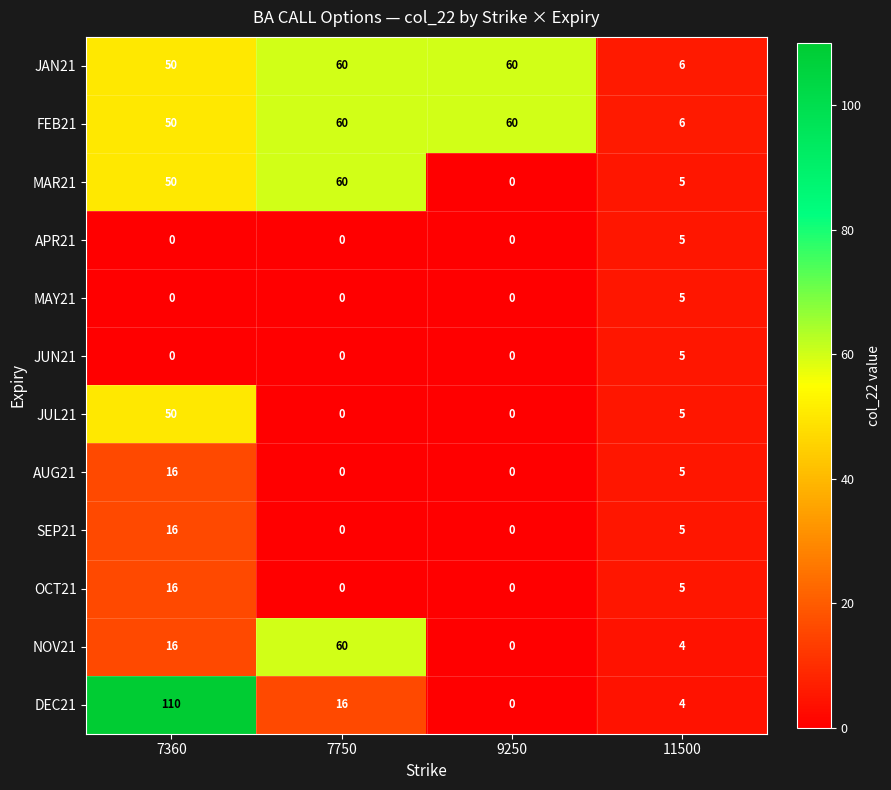

Is it true that MAY21 equals 2 at 7750?

False